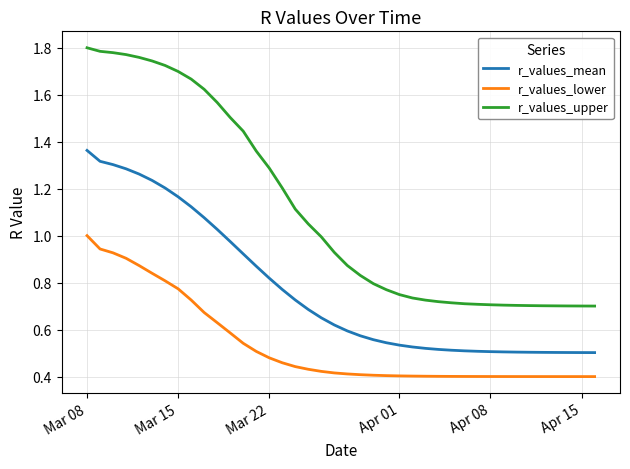

Which series has the widest spread of values?

r_values_upper